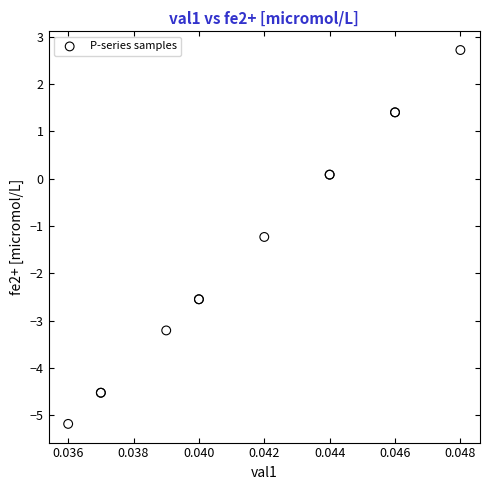

What Y value in the scatter plot is closest to -1?

-1.2